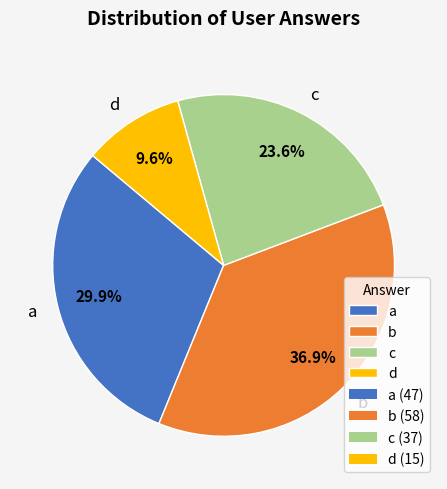

Does c represent more than half of the total?

No